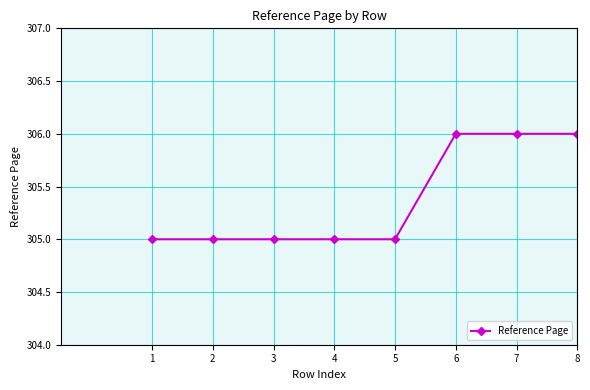

What is the minimum value shown in the chart?

305